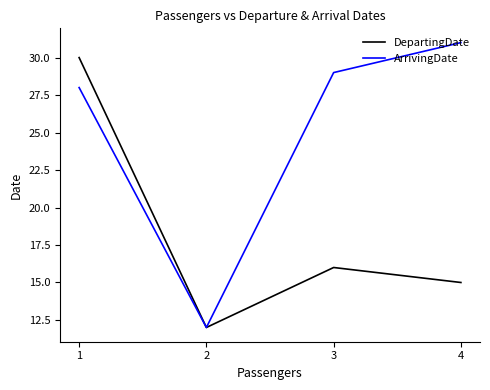

At which label does DepartingDate first exceed 16?

1